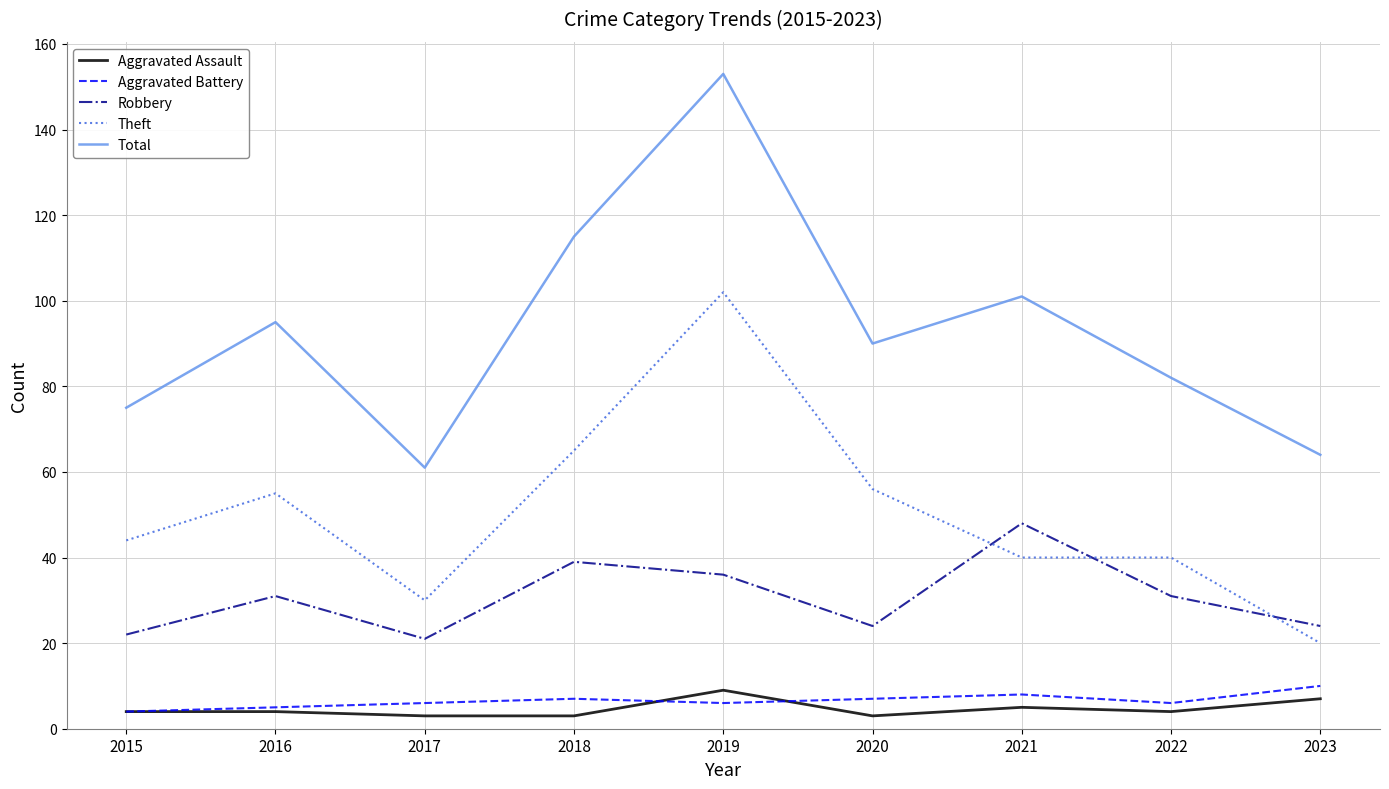

Reading left to right, list all the values displayed in this chart.

Aggravated Assault: 2015=4	2016=4	2017=3	2018=3	2019=9	2020=3	2021=5	2022=4	2023=7
Aggravated Battery: 2015=4	2016=5	2017=6	2018=7	2019=6	2020=7	2021=8	2022=6	2023=10
Robbery: 2015=22	2016=31	2017=21	2018=39	2019=36	2020=24	2021=48	2022=31	2023=24
Theft: 2015=44	2016=55	2017=30	2018=65	2019=102	2020=56	2021=40	2022=40	2023=20
Total: 2015=75	2016=95	2017=61	2018=115	2019=153	2020=90	2021=101	2022=82	2023=64